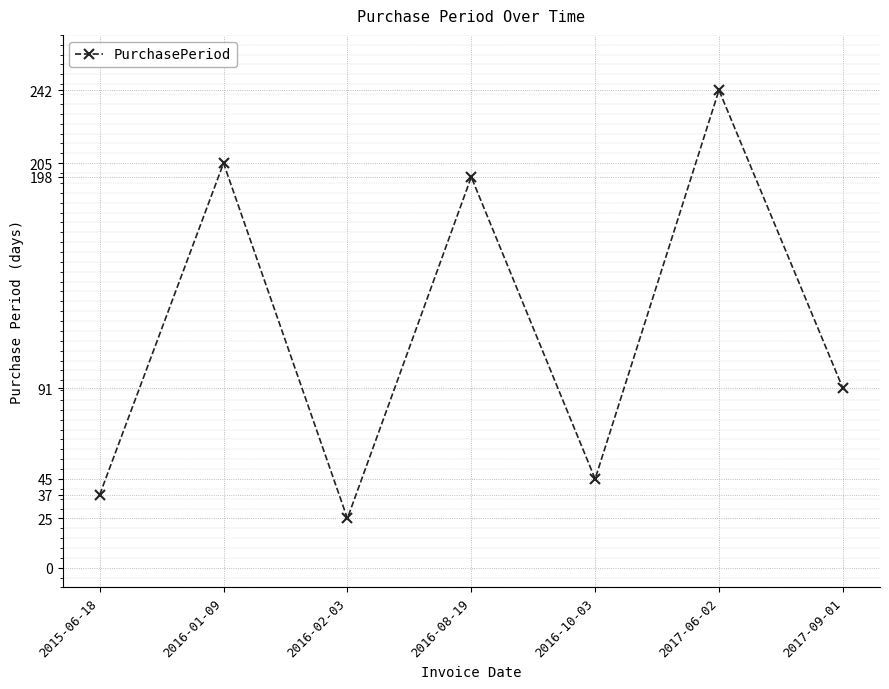

What position from the left is 2016-10-03?

5